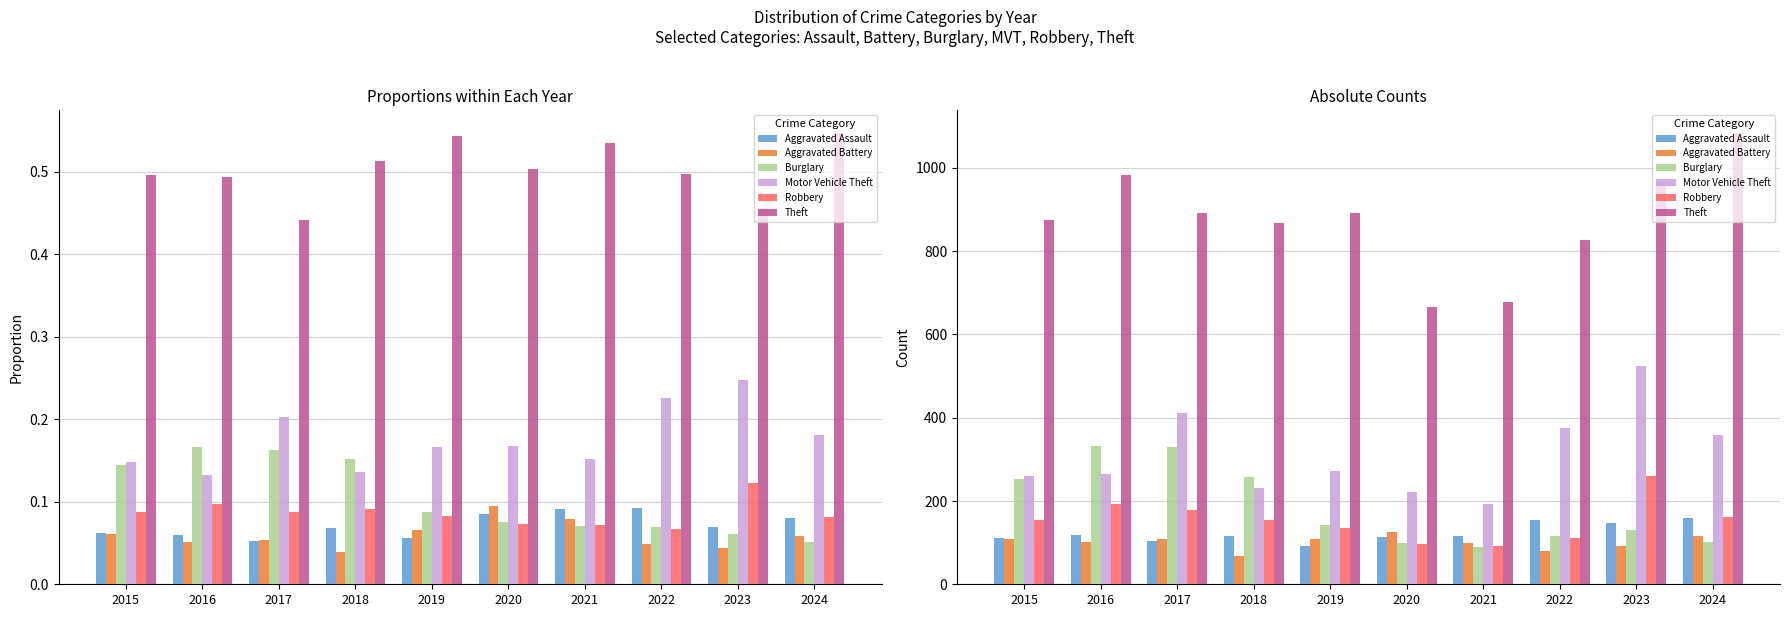

Where is Burglary nearest to the value 211?

2015